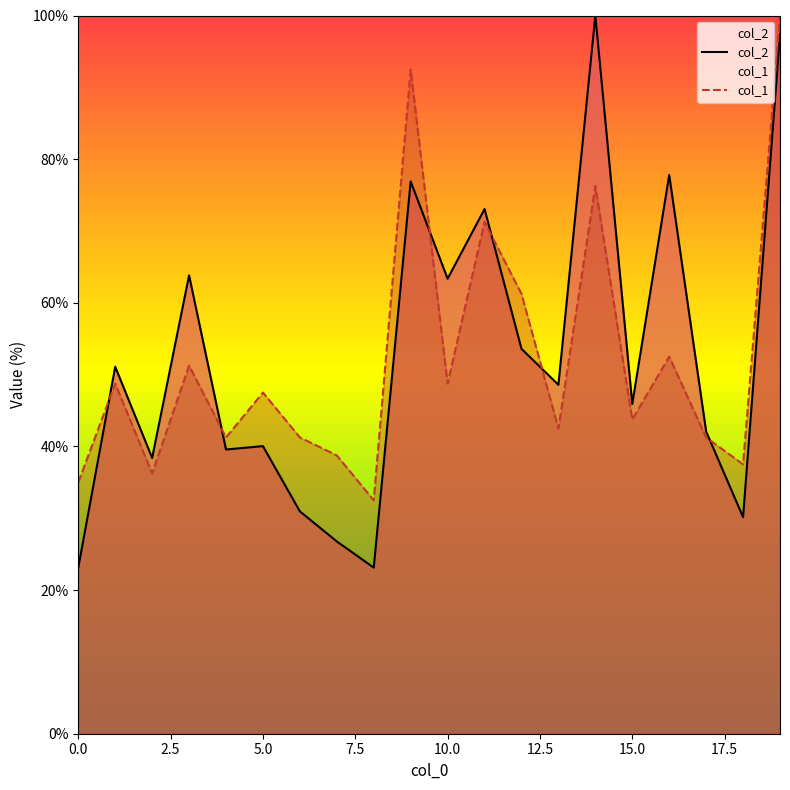

True or false: col_1 has a value of 70.0 at 13.

False